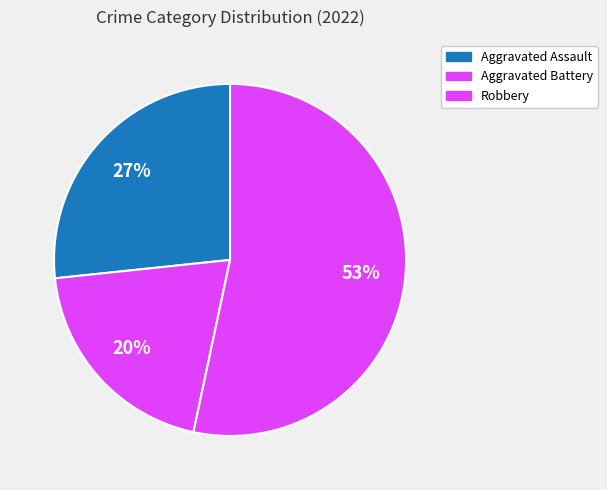

How many segments does this pie chart have?

3